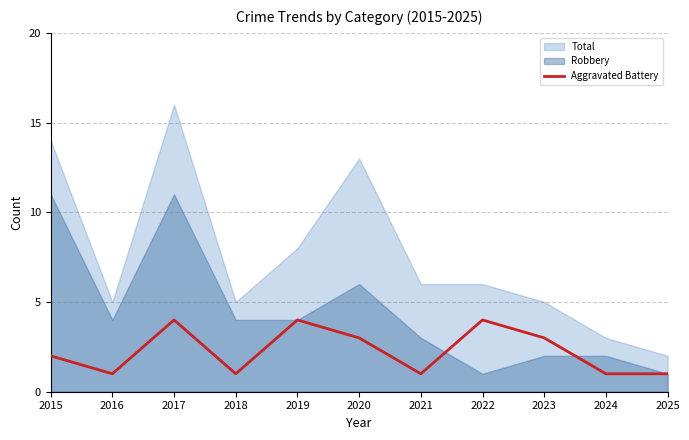

At 2023, list the series in order from largest to smallest.

Total, Aggravated Battery, Robbery